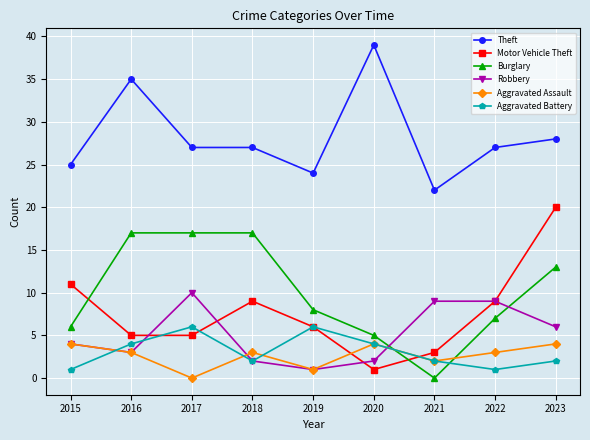

At how many categories does at least one series exceed 4?

9